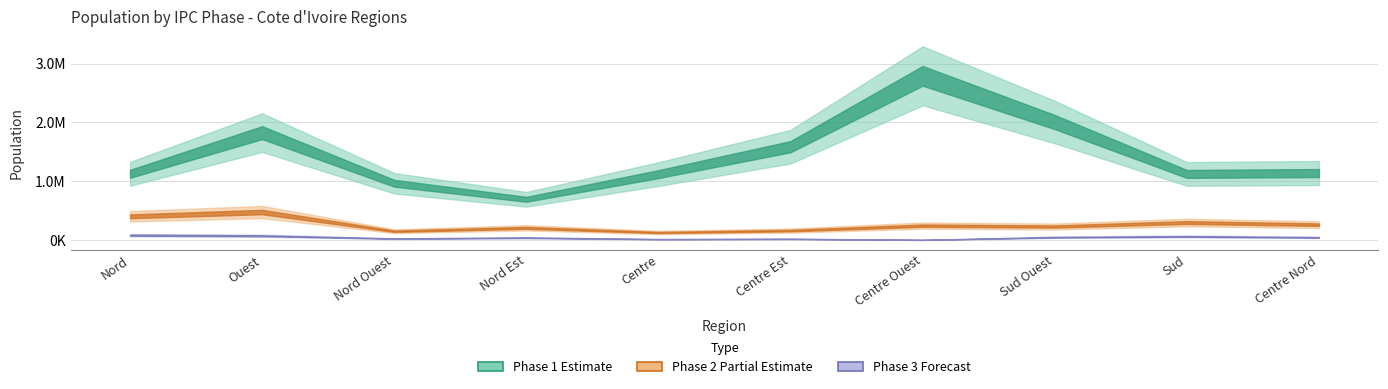

Rank the series by their maximum value, from lowest to highest.

phase3, phase2, phase1